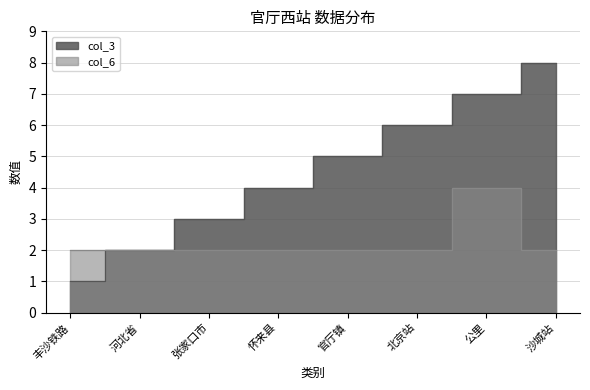

At 北京站, list the series in order from smallest to largest.

col_6, col_3